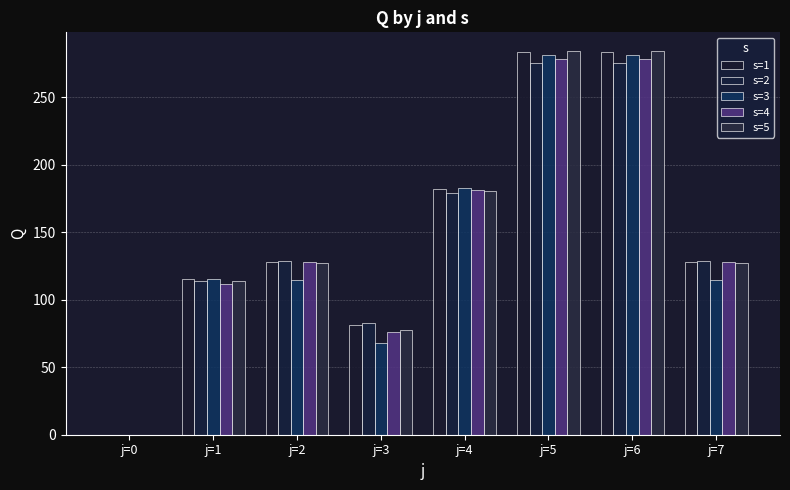

Which has a higher value, j=3 or j=2?

j=2